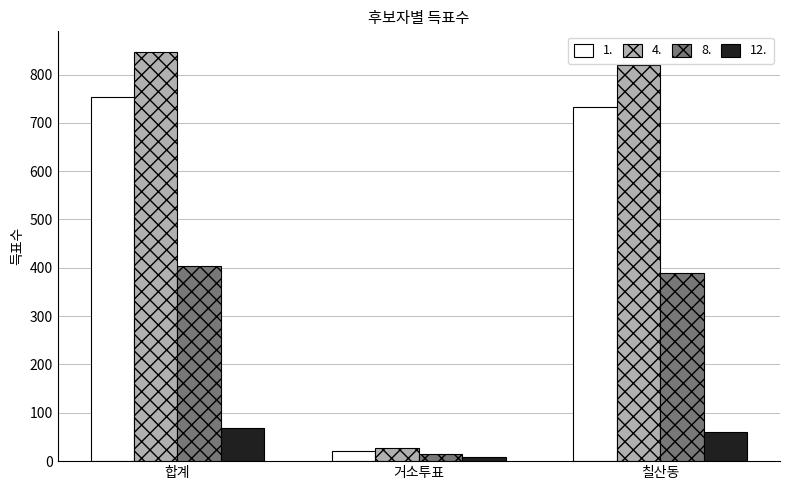

Which category has the highest value across all series?

합계